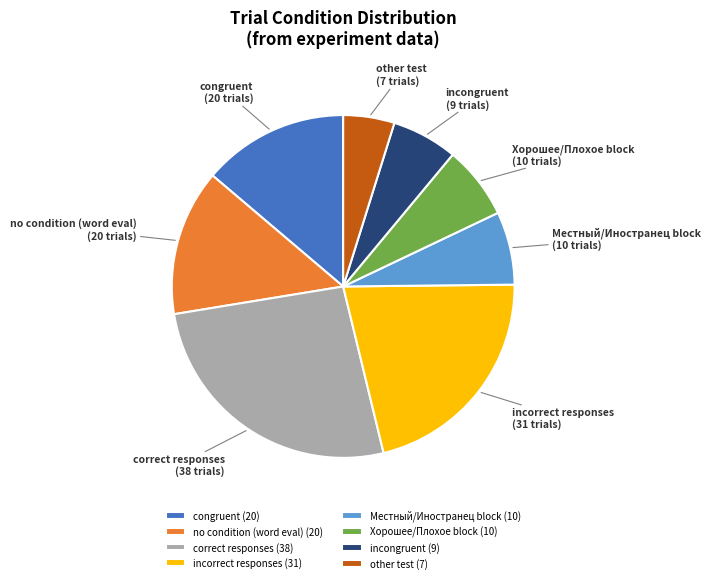

Approximately how many times larger is the value at correct responses compared to no condition (word eval)?

1.9